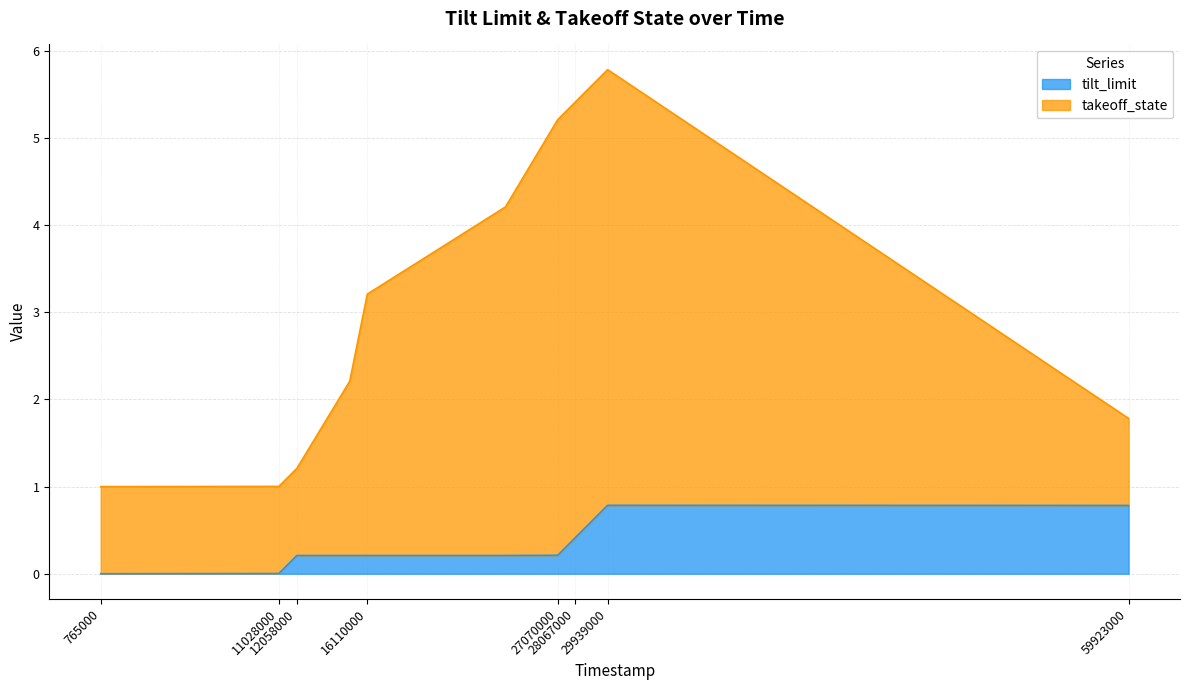

Which series has the largest total across all categories?

takeoff_state